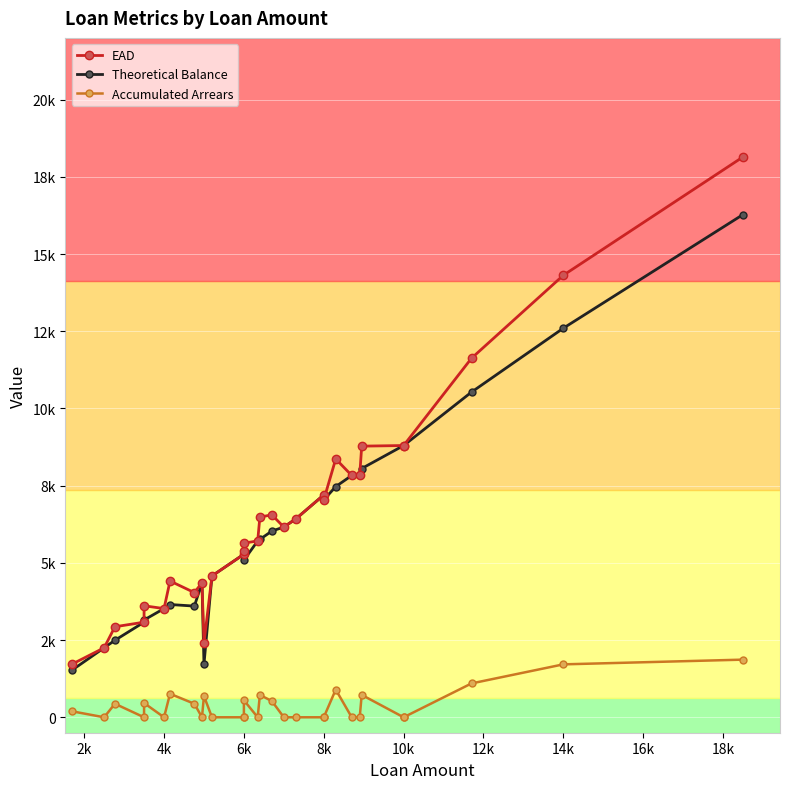

Reading left to right, extract all data points from this chart.

EAD: 1722.8	2250.0	2931.1	3080.0	3610.6	3520.0	4413.1	4037.4	4356.0	2406.6	4576.0	5280.0	5400.0	5640.0	5710.6	6482.7	6555.3	6160.0	6424.0	7200.0	7040.0	8366.0	7830.0	7832.0	8780.0	8800.0	8800.0	11626.7	14313.9	18146.7
Theoretical Balance: 1530.0	2250.0	2493.0	3080.0	3150.0	3520.0	3652.0	3600.5	4356.0	1718.1	4576.0	5280.0	5400.0	5089.2	5710.6	5760.0	6030.0	6160.0	6424.0	7200.0	7040.0	7470.0	7830.0	7832.0	8055.0	8800.0	8800.0	10530.0	12600.0	16280.0
Accumulated Arrears: 192.8	0.0	438.1	0.0	460.6	0.0	761.1	437.0	0.0	688.5	0.0	0.0	0.0	550.8	0.0	722.7	525.3	0.0	0.0	0.0	0.0	896.0	0.0	0.0	725.0	0.0	0.0	1096.7	1713.9	1866.7